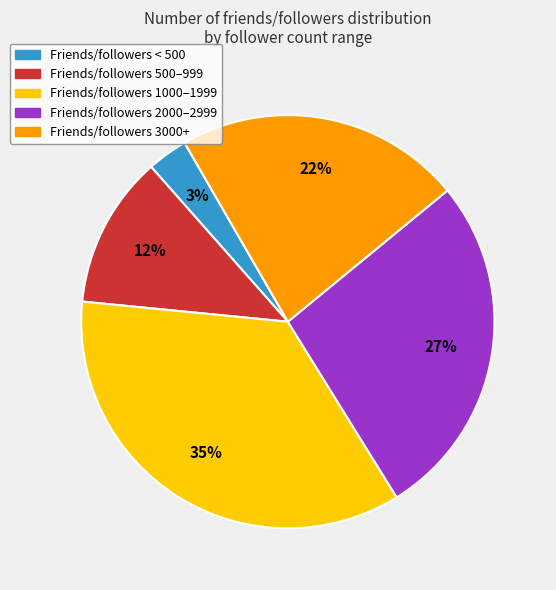

Do Friends/followers 2000–2999 and Friends/followers 1000–1999 together represent more than half of the pie?

Yes